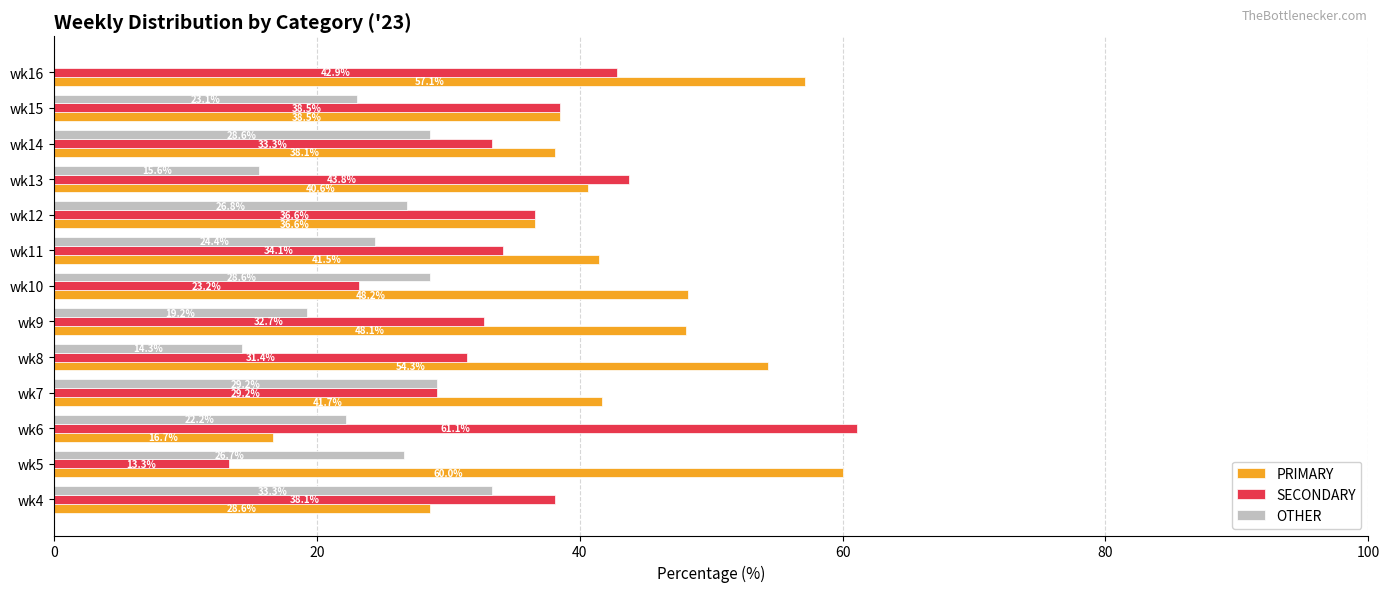

What is the total value across all series at wk12?

100.0